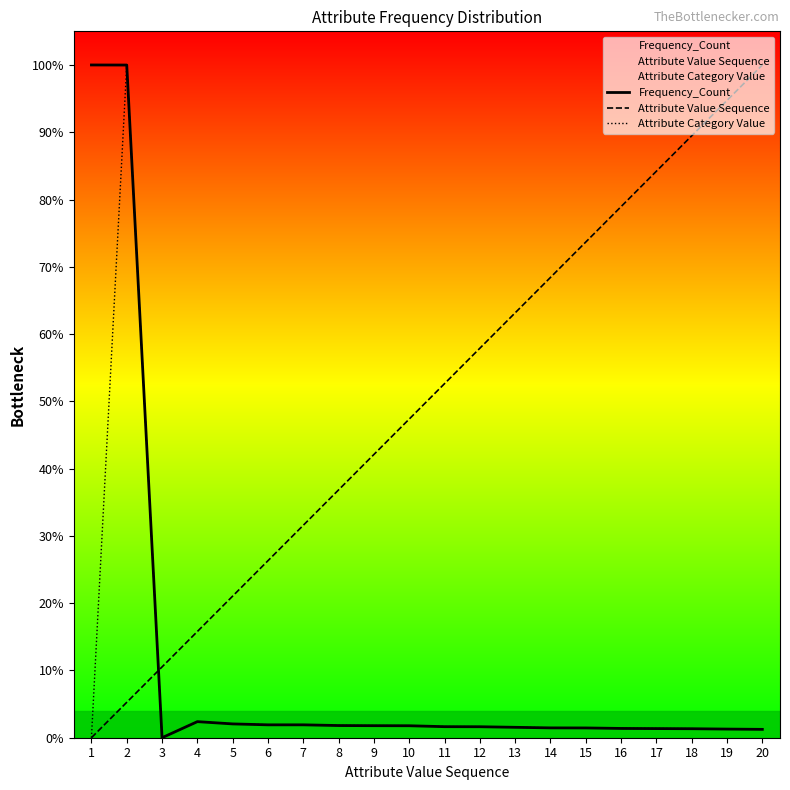

What is the difference between the maximum and minimum values in the Frequency_Count series?

100.0